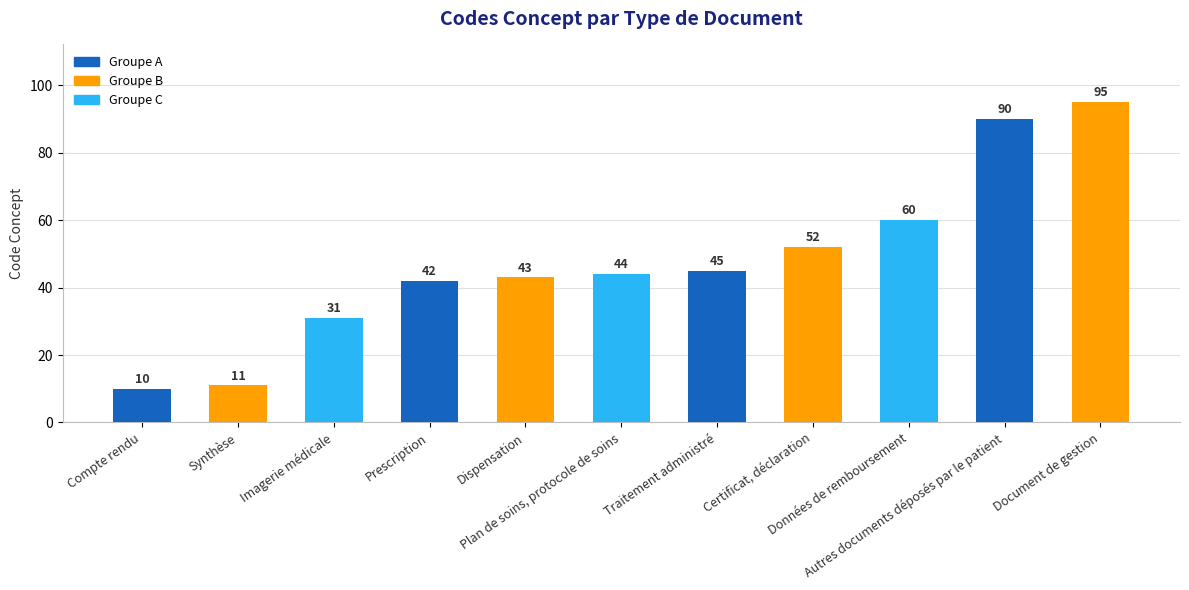

Reading left to right, list all the values displayed in this chart.

Compte rendu=10	Synthèse=11	Imagerie médicale=31	Prescription=42	Dispensation=43	Plan de soins, protocole de soins=44	Traitement administré=45	Certificat, déclaration=52	Données de remboursement=60	Autres documents déposés par le patient=90	Document de gestion=95